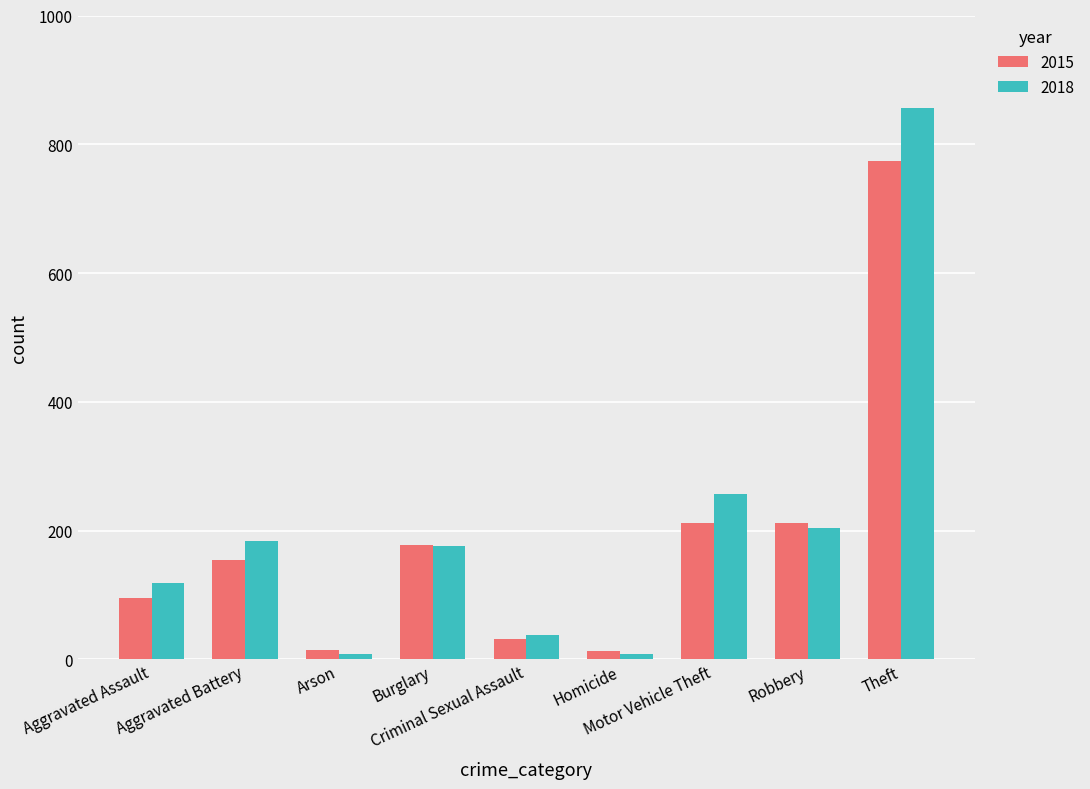

How many groups of bars are there?

9